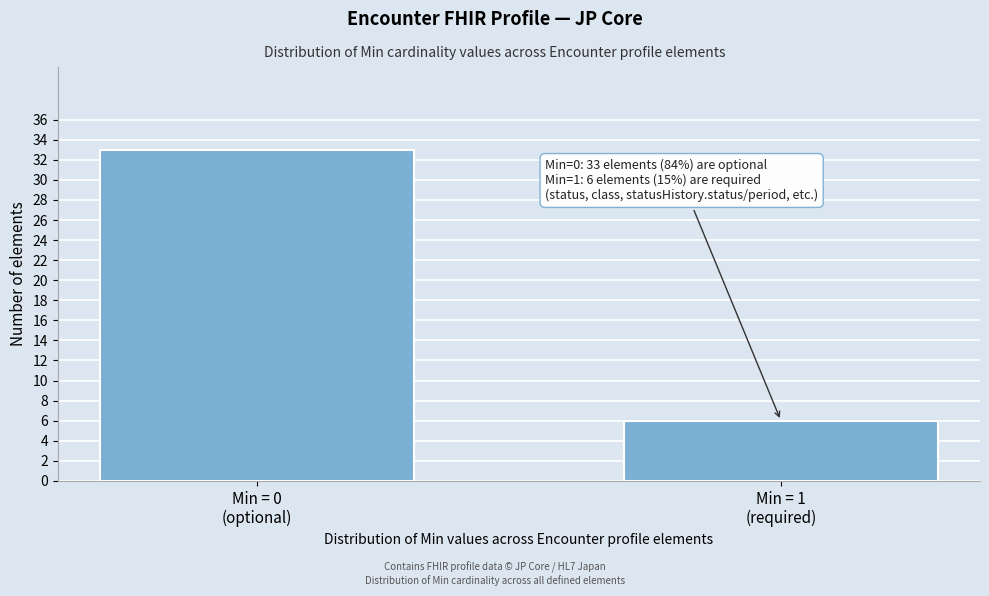

Reading right to left, transcribe all the data shown in this chart.

6	33